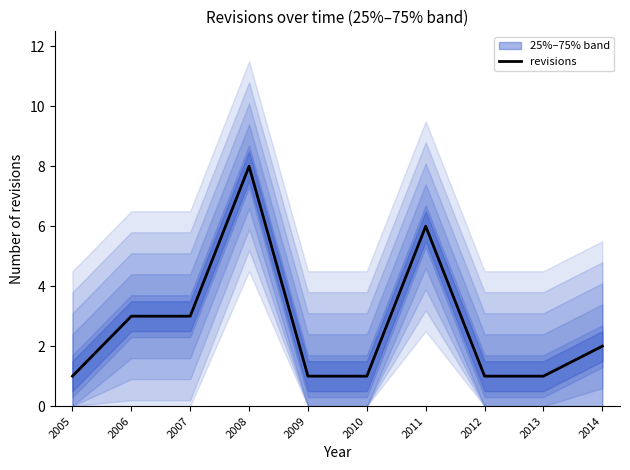

Where is the data nearest to the value 4?

2006